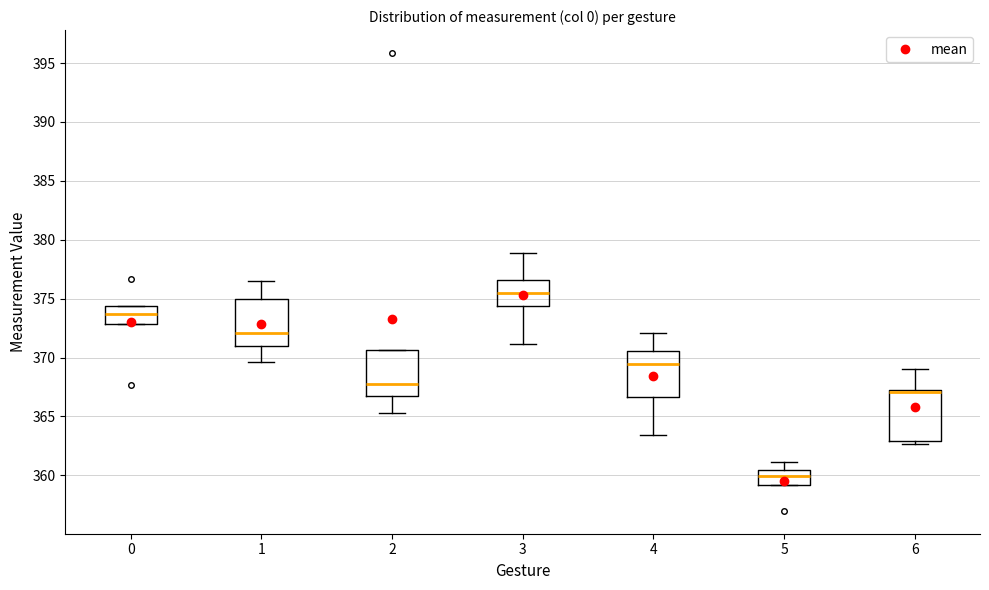

Where is the lower edge of the box at x = 1 on the y-axis? The values are not printed on the chart, so give them approximately, as read against the axis.

371.0